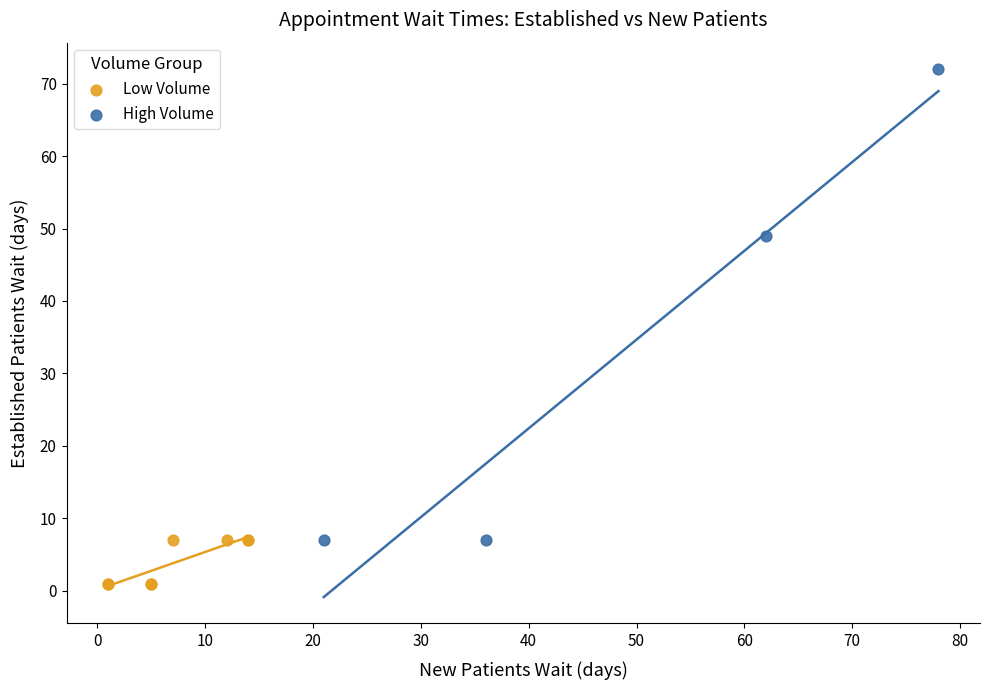

Which series contains the lowest Y value?

Low Volume